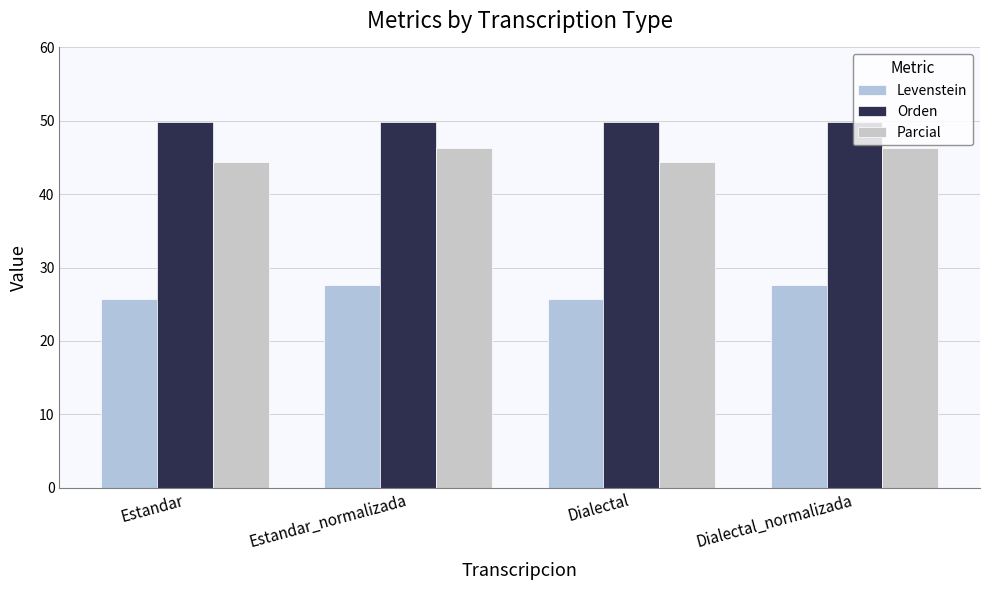

What are all the series names shown in the legend?

Levenstein, Orden, Parcial